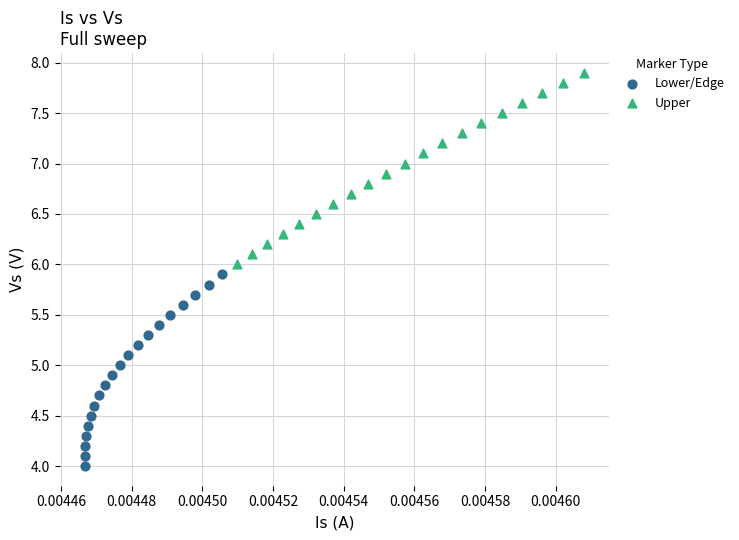

Which series contains the lowest Y value?

Lower/Edge